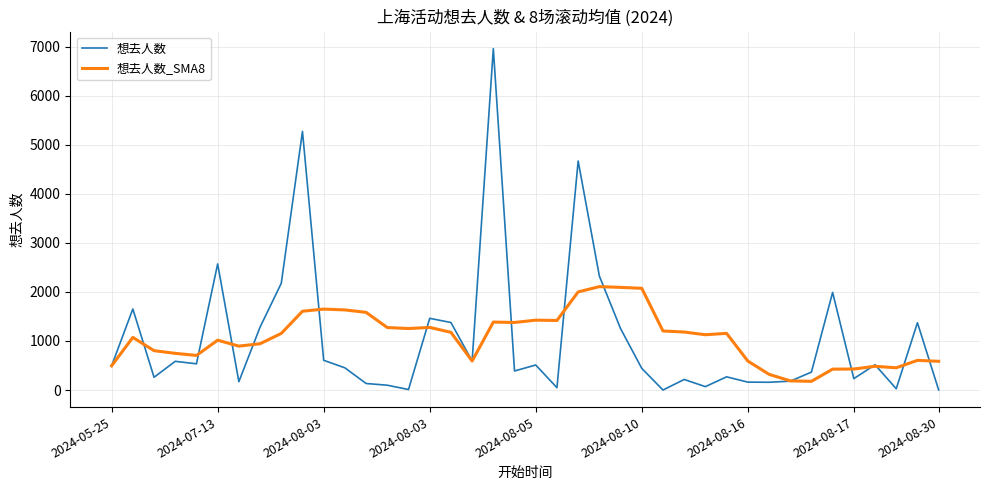

Which series has the largest range (max minus min)?

想去人数